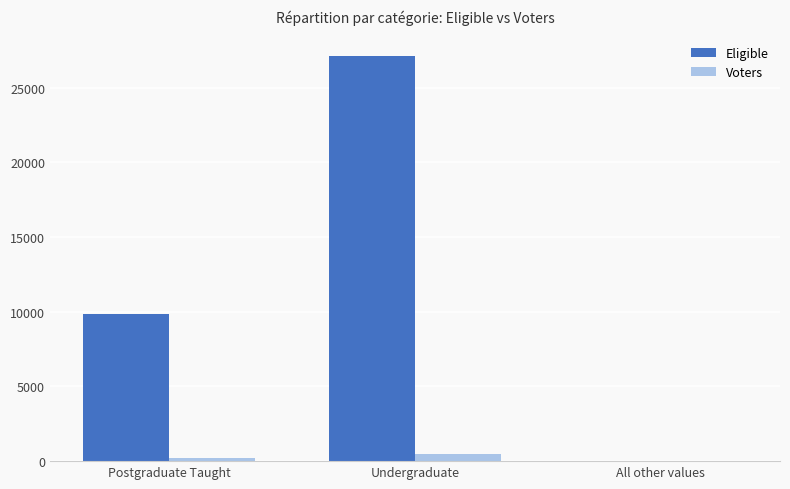

Does the chart contain stacked bars?

No